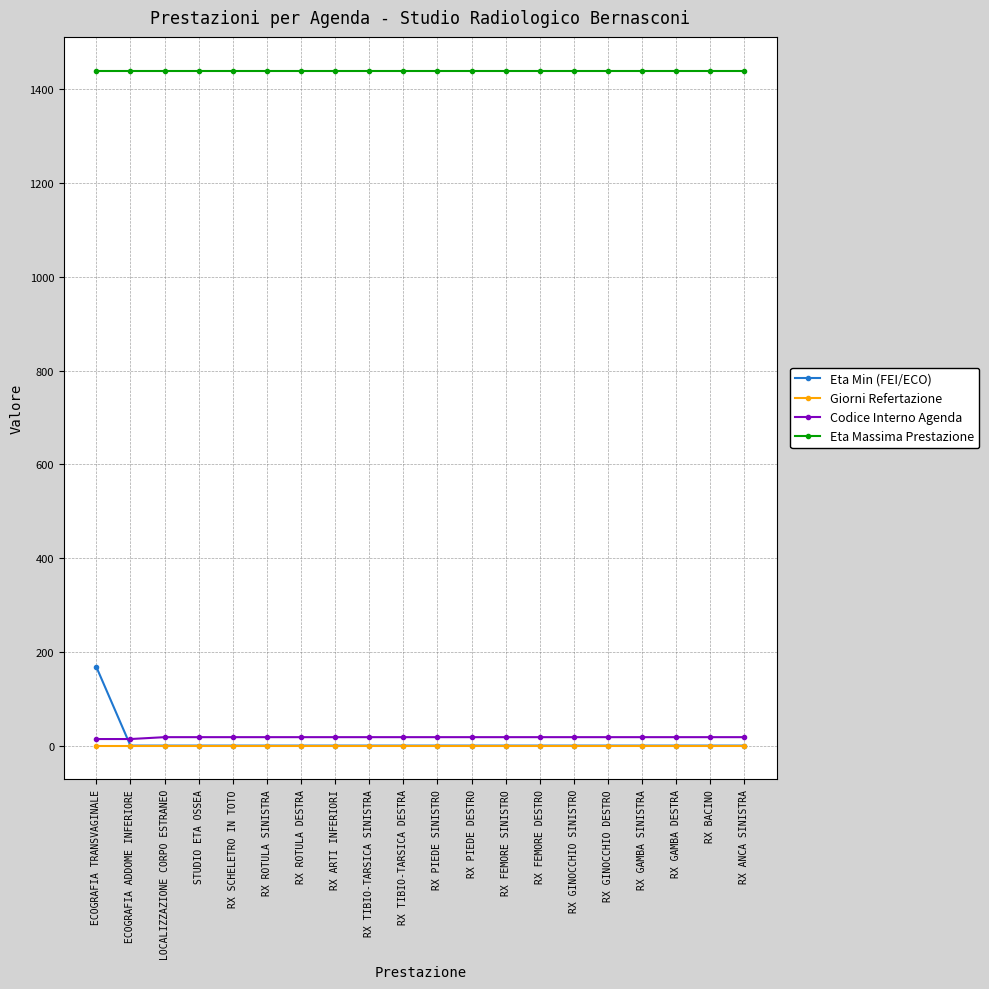

Which series has the widest spread of values?

Eta Min (FEI/ECO)